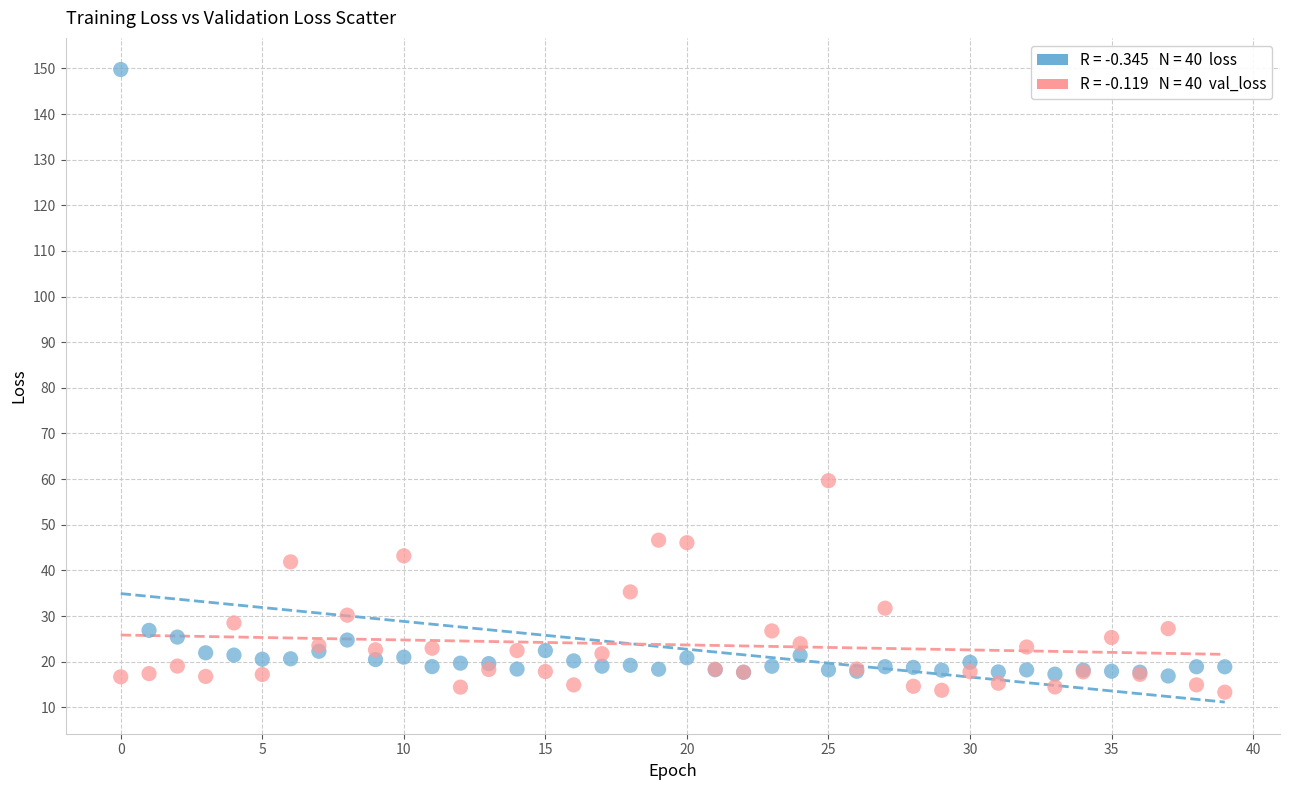

Across all series, what Y value is closest to 81?

59.7